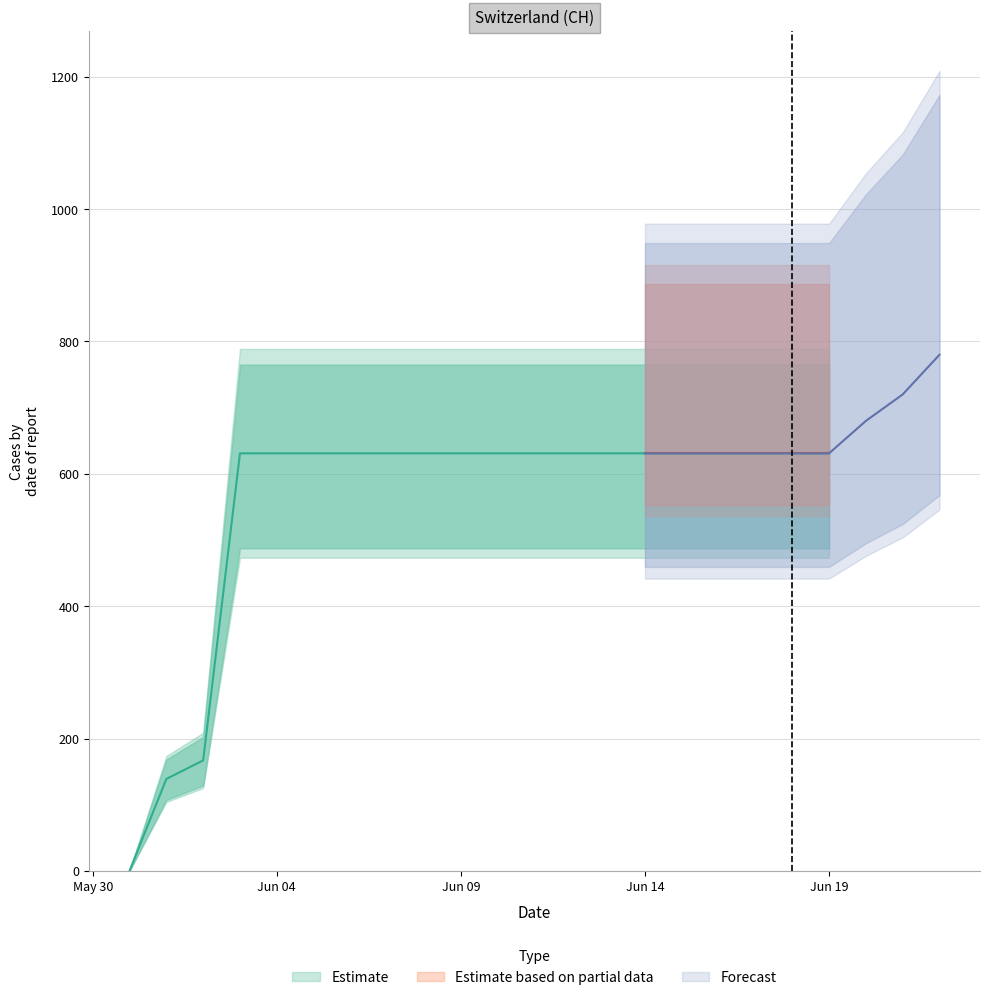

Is it true that the value at 2020-06-03 is 150?

False